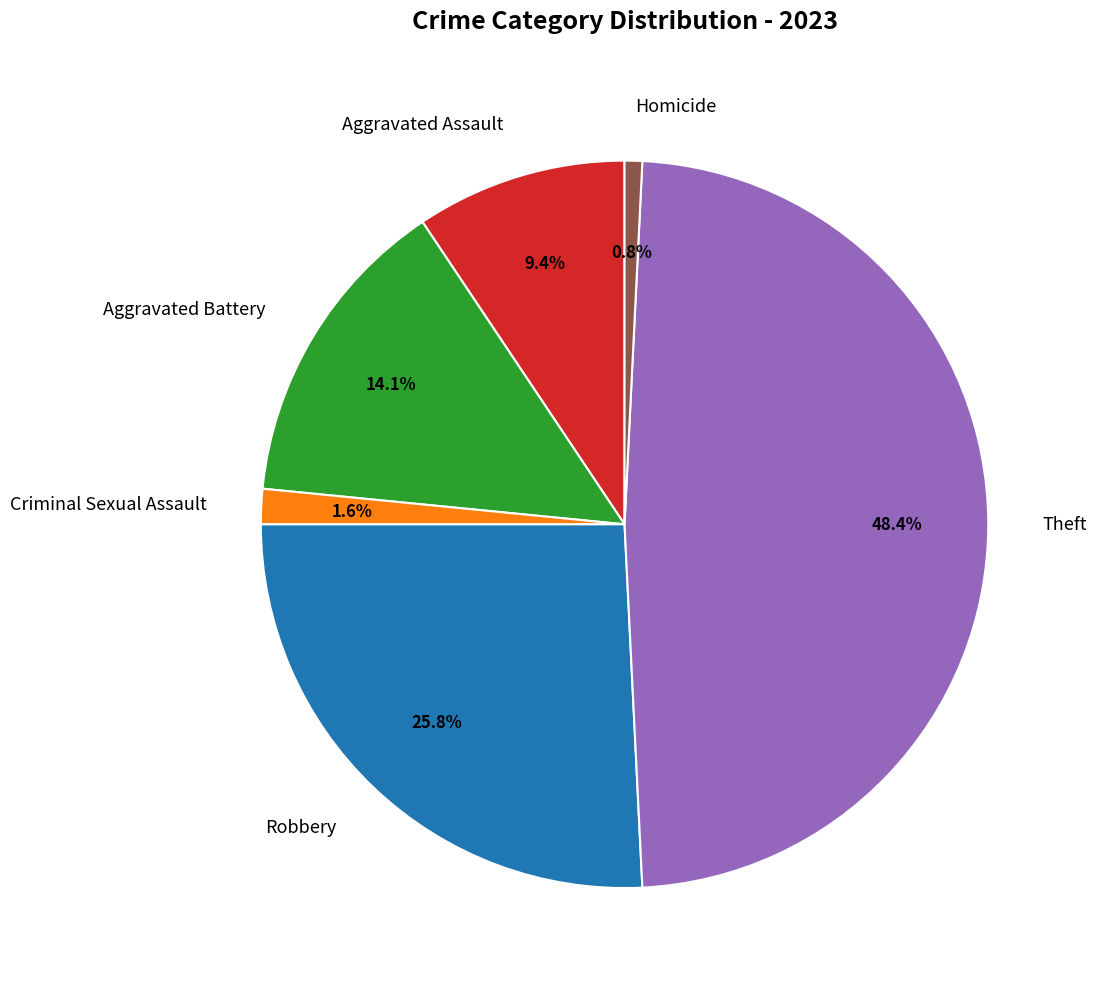

Is there any slice that represents more than half of the pie?

No